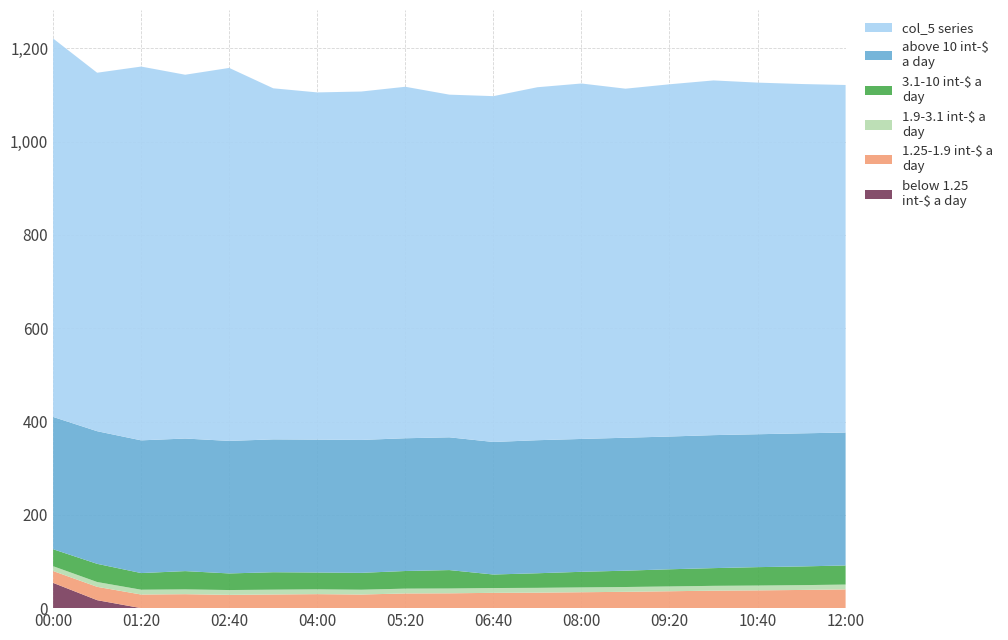

Reading left to right, what are all the values shown in this chart?

col_12: 10.3=54.2	10.3=17.1	10.3=0.0	10.3=0.0	10.3=0.0	10.3=0.0	10.3=0.0	10.3=0.0	10.3=0.0	10.3=0.0	10.3=0.0	10.3=0.0	10.3=0.0	10.3=0.0	10.3=0.0	10.3=0.0	10.3=0.0	10.3=0.0	10.3=0.0
col_10: 10.3=25.4	10.3=28.6	10.3=29.2	10.3=29.9	10.3=28.5	10.3=29.3	10.3=30.0	10.3=29.2	10.3=31.5	10.3=31.8	10.3=32.8	10.3=33.2	10.3=34.1	10.3=35.0	10.3=36.2	10.3=37.5	10.3=38.1	10.3=39.0	10.3=40.2
col_9: 10.3=36.4	10.3=39.0	10.3=35.7	10.3=39.2	10.3=35.6	10.3=37.4	10.3=36.1	10.3=36.2	10.3=37.8	10.3=39.5	10.3=29.0	10.3=31.3	10.3=33.5	10.3=35.0	10.3=36.8	10.3=38.0	10.3=39.5	10.3=40.1	10.3=41.0
col_3: 10.3=283.6	10.3=284.3	10.3=284.5	10.3=284.2	10.3=284.1	10.3=284.8	10.3=284.9	10.3=284.9	10.3=284.6	10.3=284.6	10.3=284.1	10.3=285.2	10.3=284.8	10.3=285.0	10.3=284.6	10.3=285.1	10.3=284.9	10.3=285.3	10.3=285.0
col_7: 10.3=10.3	10.3=10.3	10.3=10.3	10.3=10.3	10.3=10.3	10.3=10.3	10.3=10.3	10.3=10.3	10.3=10.3	10.3=10.3	10.3=10.3	10.3=10.3	10.3=10.3	10.3=10.3	10.3=10.3	10.3=10.3	10.3=10.3	10.3=10.3	10.3=10.3
col_5: 10.3=811.3	10.3=768.5	10.3=801.3	10.3=779.9	10.3=799.6	10.3=752.6	10.3=744.3	10.3=746.9	10.3=753.5	10.3=734.6	10.3=741.4	10.3=756.7	10.3=762.0	10.3=748.3	10.3=755.1	10.3=760.4	10.3=753.8	10.3=748.9	10.3=745.0